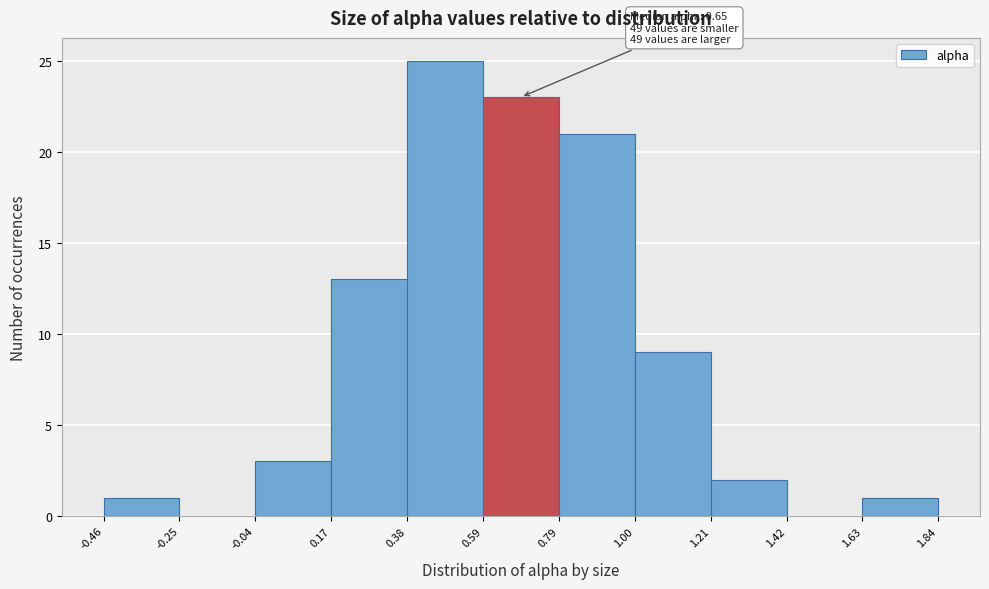

Over which range of the x-axis is the bar tallest?

0.38 to 0.59